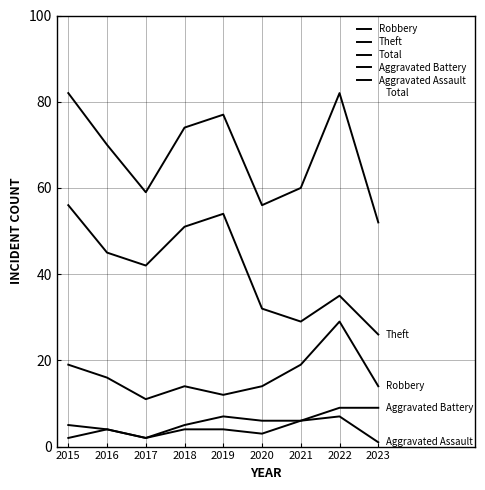

True or false: Robbery has a value of 14 at 2023.

True